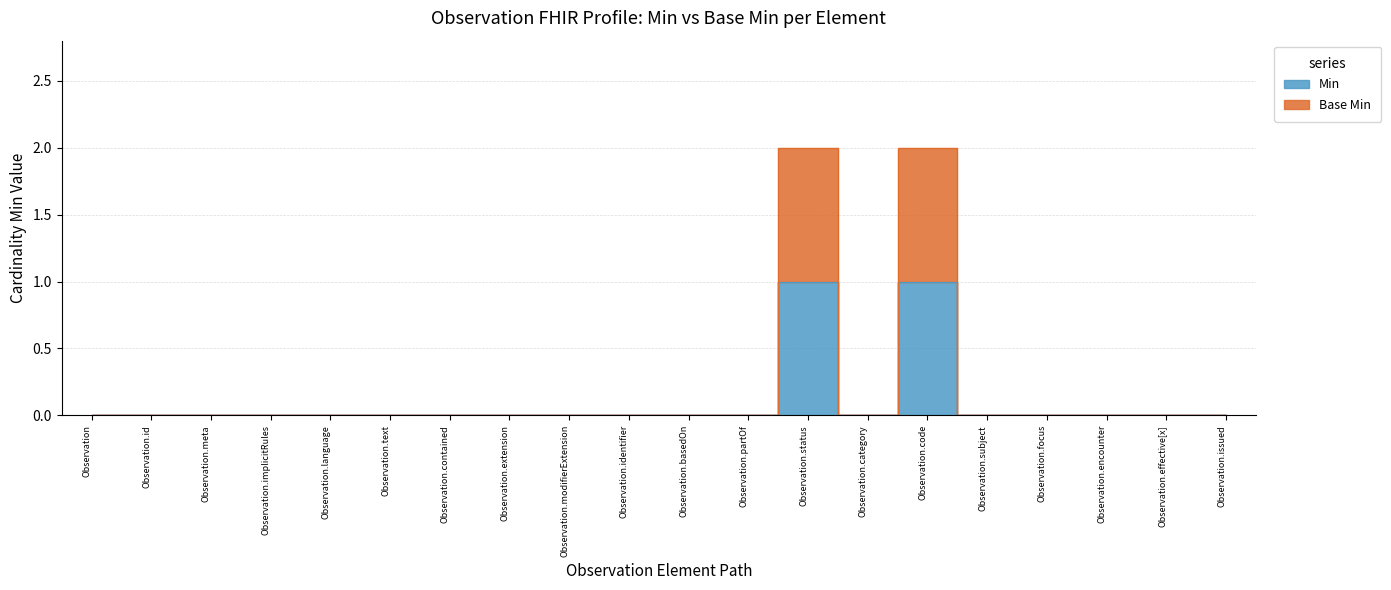

What is the maximum value shown in the chart?

2